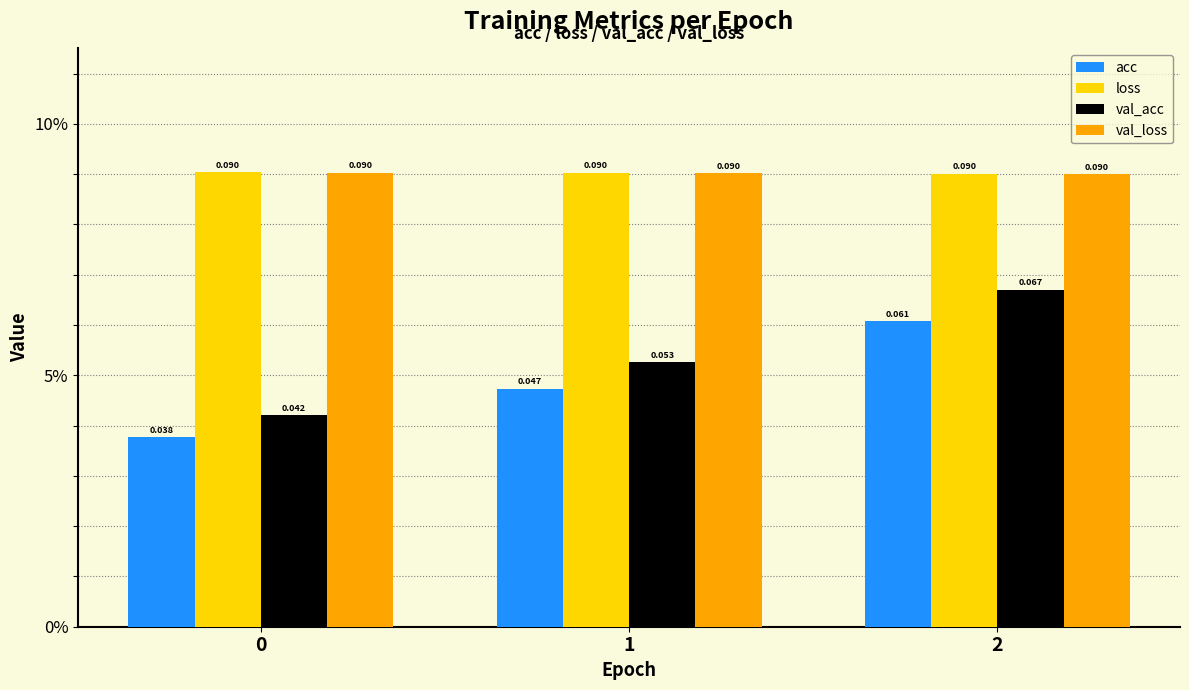

Are the bars horizontal?

No